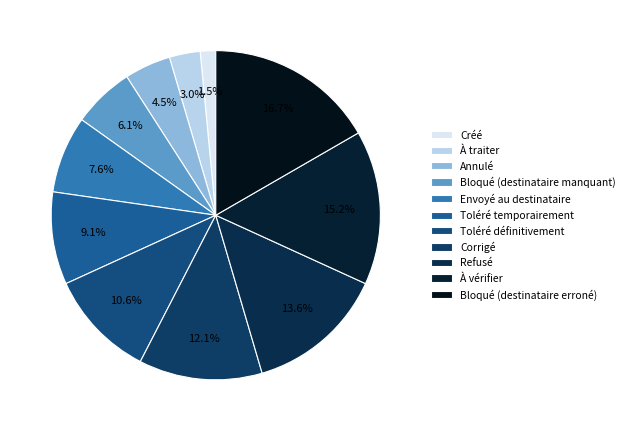

What is the ratio of the value at À traiter to the value at À vérifier?

0.2